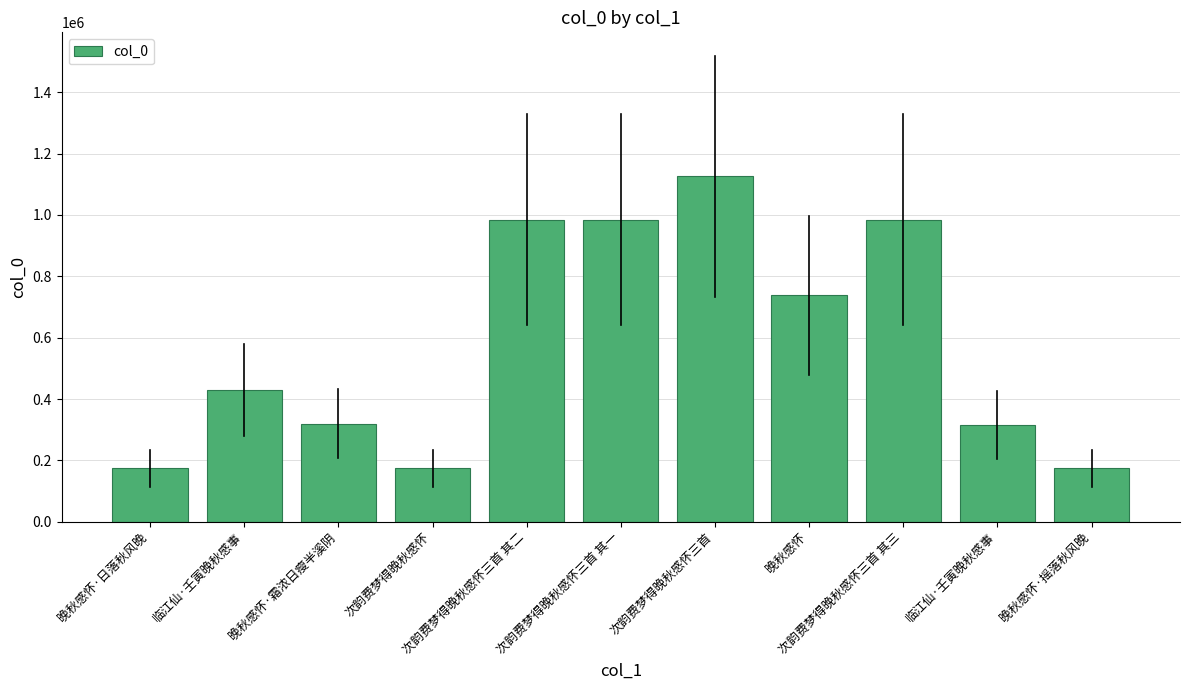

How many values are below 427953?

5